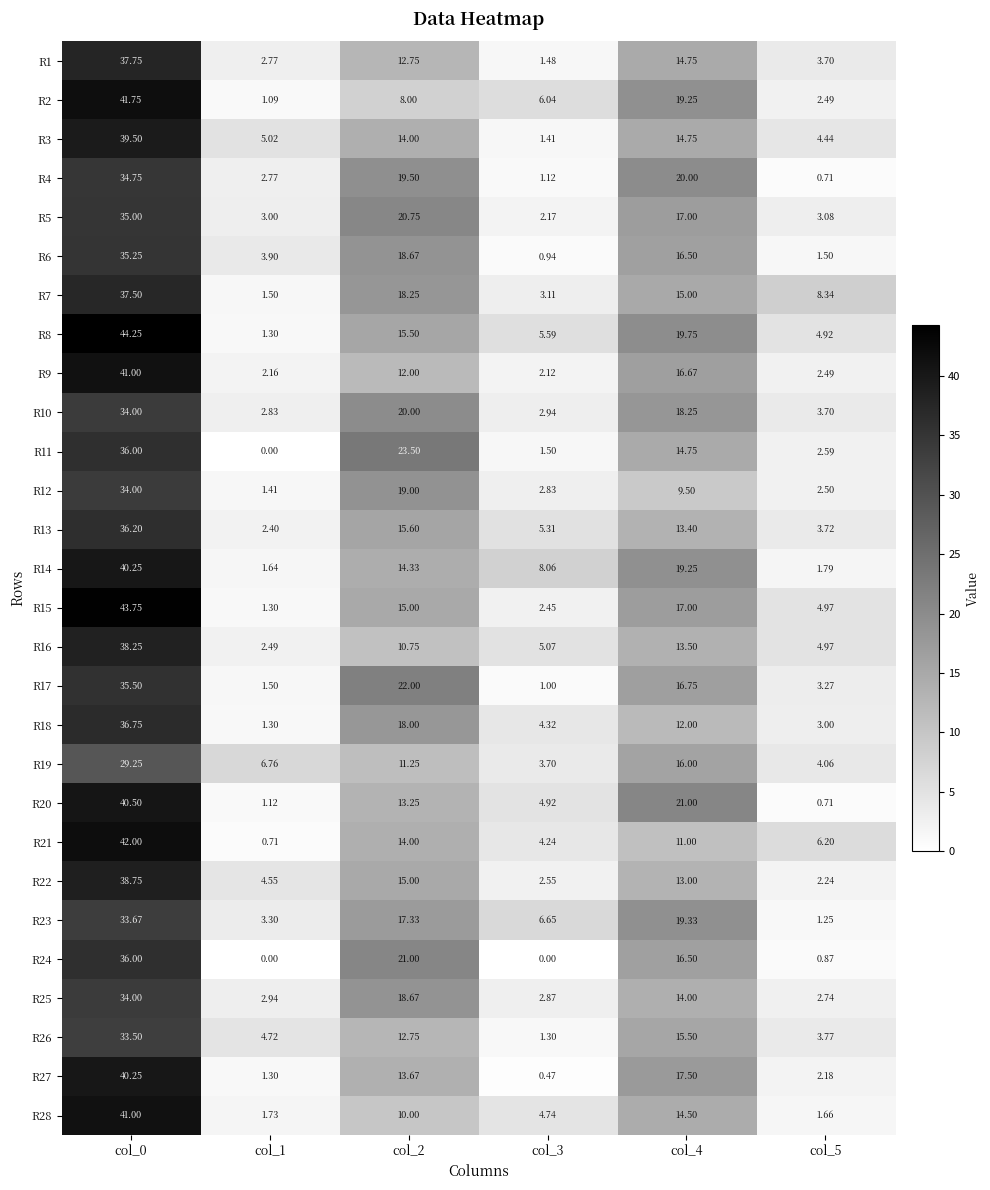

How many series are shown in this chart?

28